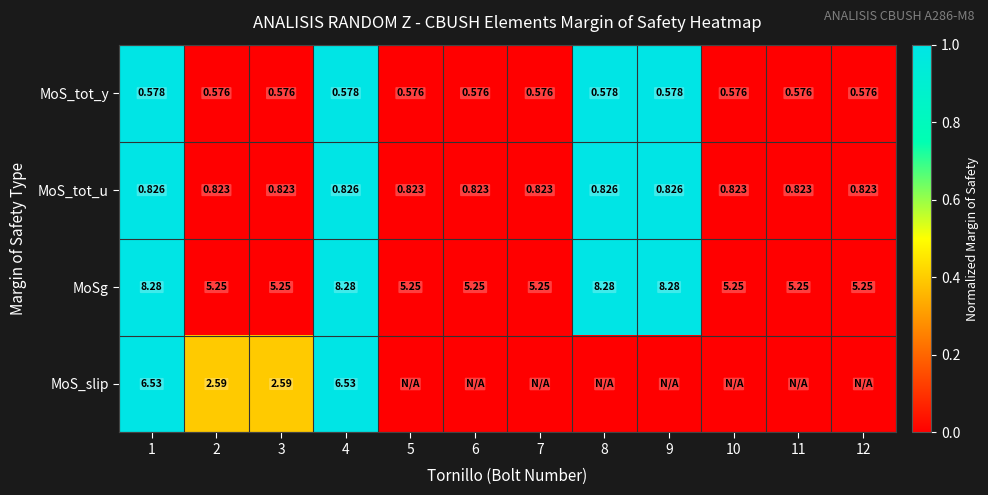

True or false: MoSg has a value of -0.3 at 2.

False